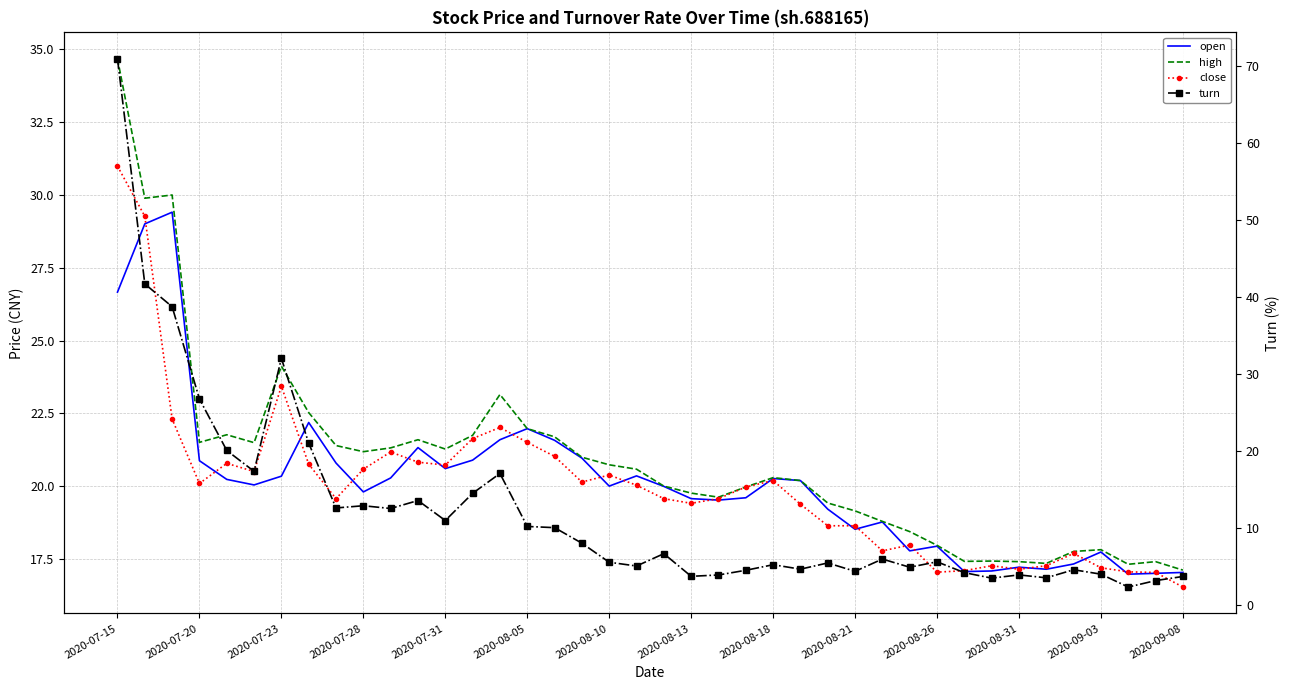

What position from the left is 2020-08-05?

6